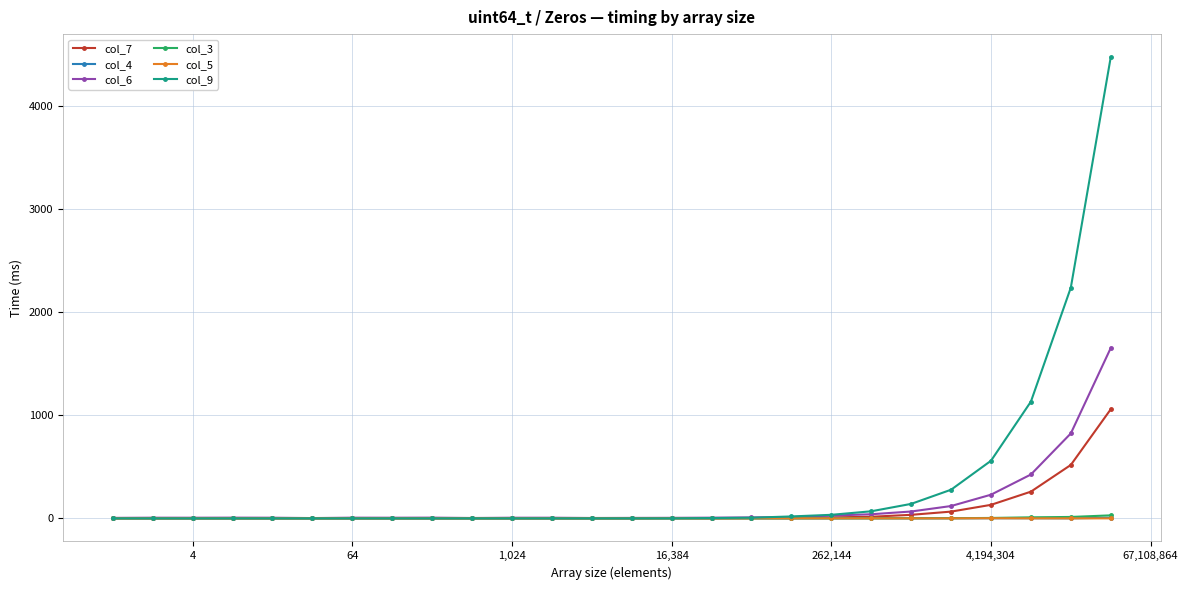

Which series has the largest total across all categories?

col_9